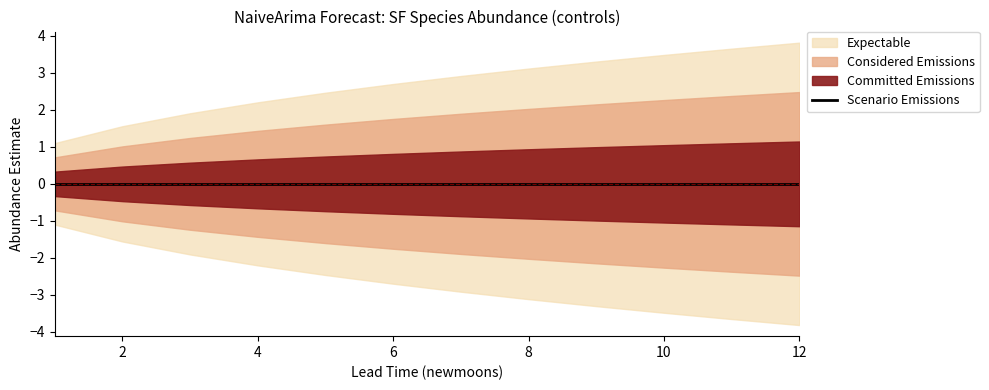

Which has a higher value, 5 or 12?

5